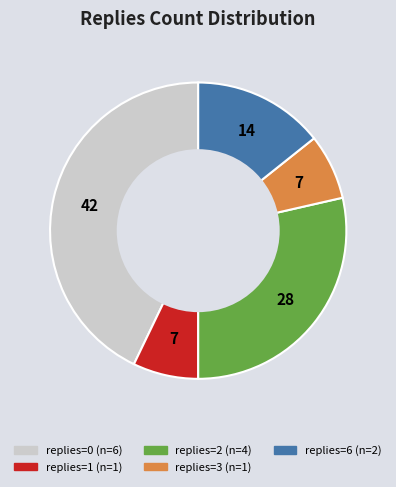

How many slices are in this pie chart?

5